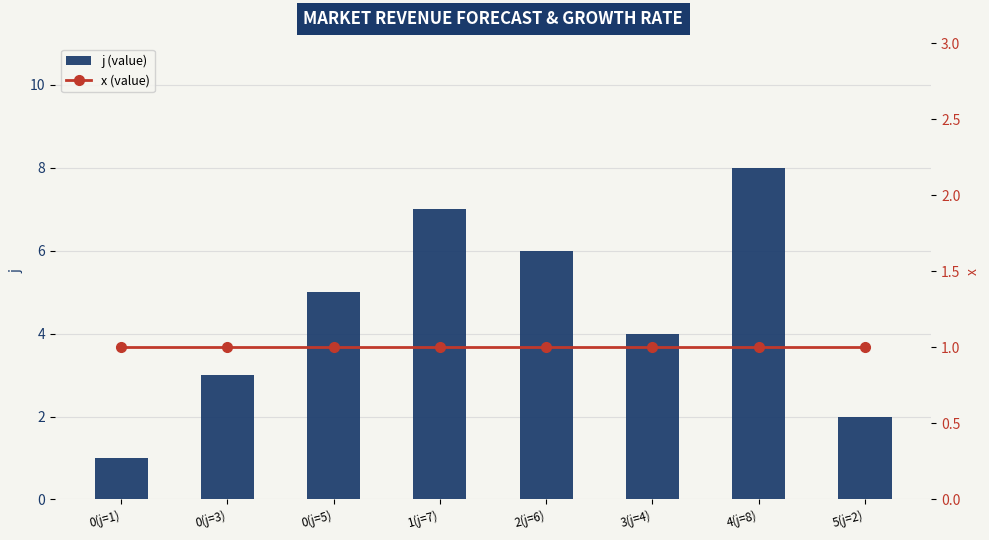

Reading left to right, transcribe all the data shown in this chart.

j (value): 1	3	5	7	6	4	8	2
x (value): 1	1	1	1	1	1	1	1